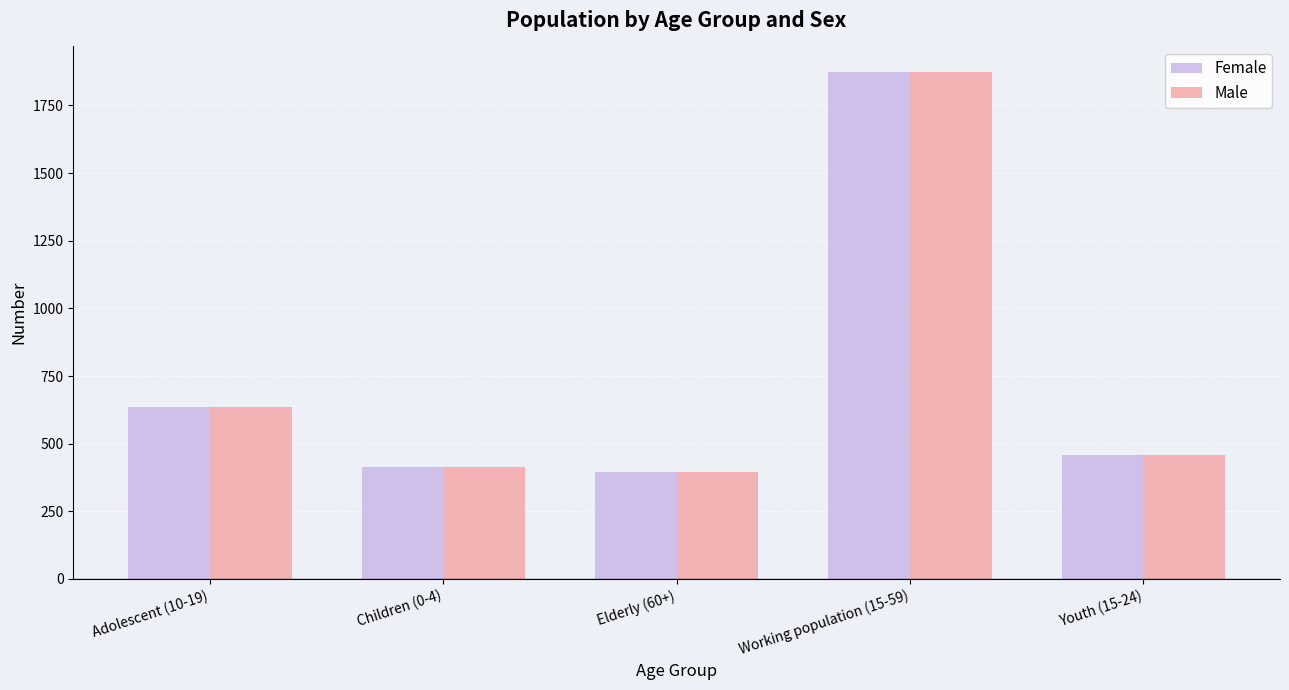

What is the label of the 3rd bar from the left?

Elderly (60+)